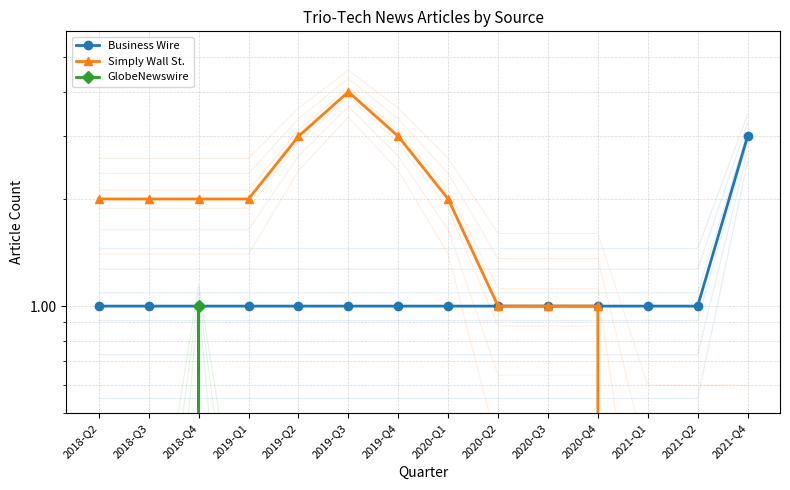

What is the approximate value of Simply Wall St. at 2020-Q4?

1